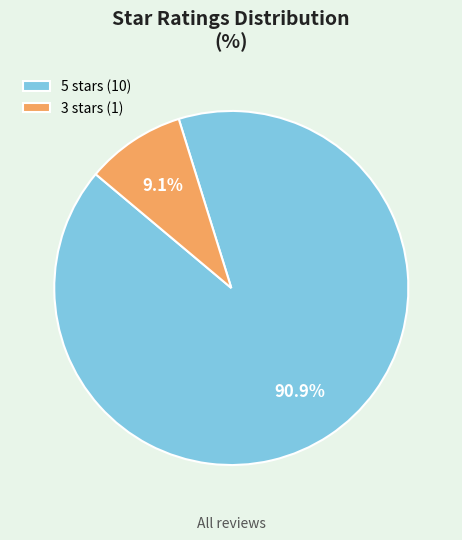

Is the sum of 5 stars (10) and 3 stars (1) greater than half?

Yes